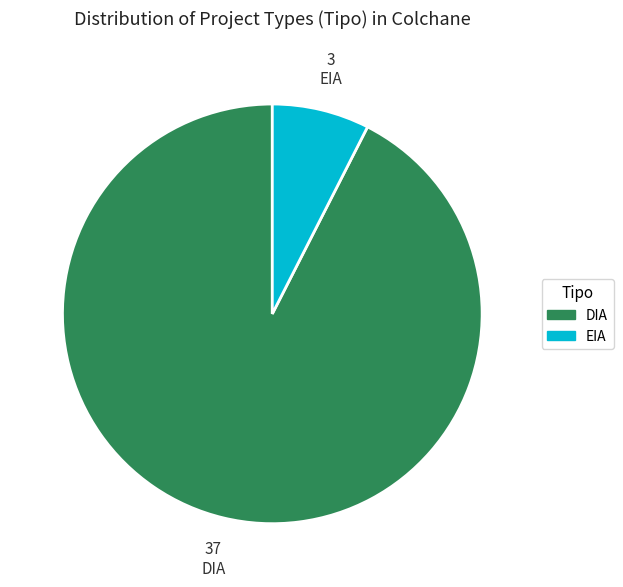

What is the largest slice in the pie chart?

DIA